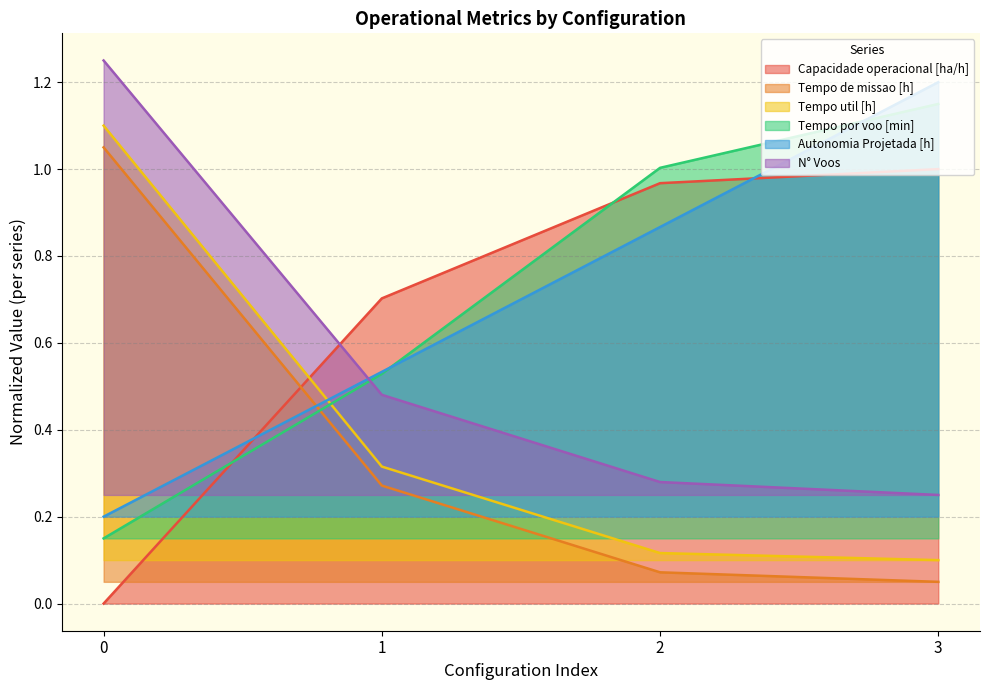

Reading right to left, list all the values displayed in this chart.

Capacidade operacional [ha/h]: 3=1.0	2=1.0	1=0.7	0=0.0
Tempo de missao [h]: 3=0.1	2=0.1	1=0.3	0=1.0
Tempo util [h]: 3=0.1	2=0.1	1=0.3	0=1.1
Tempo por voo [min]: 3=1.1	2=1.0	1=0.5	0=0.2
Autonomia Projetada [h]: 3=1.2	2=0.9	1=0.5	0=0.2
N° Voos: 3=0.2	2=0.3	1=0.5	0=1.2